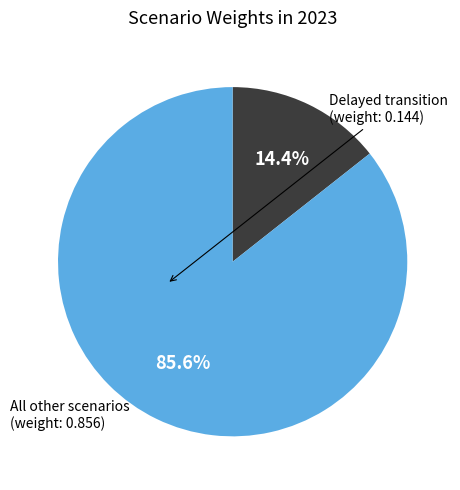

How many slices are in this pie chart?

2